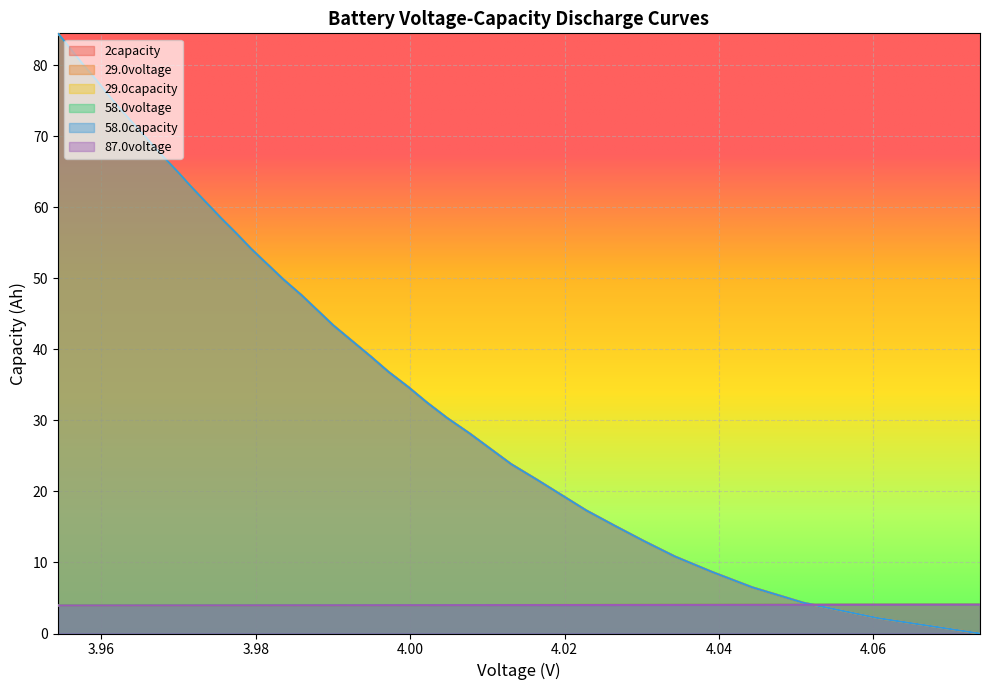

The value of 58.0voltage at 18 is 1.3. True or false?

False